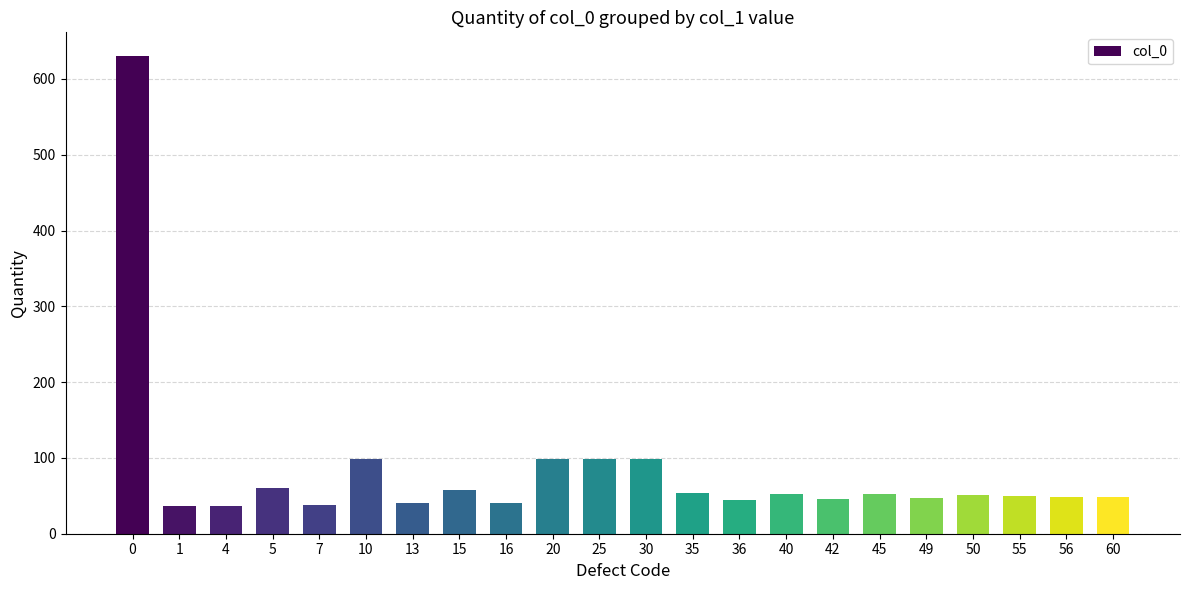

What is the sum of the values at 45 and 35?

106